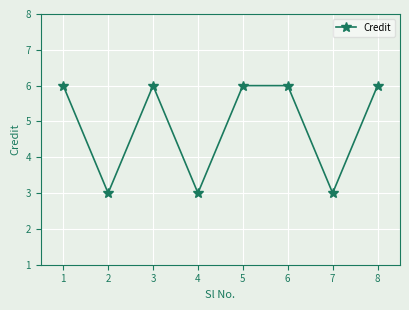

At which category does the data reach its first local valley?

2